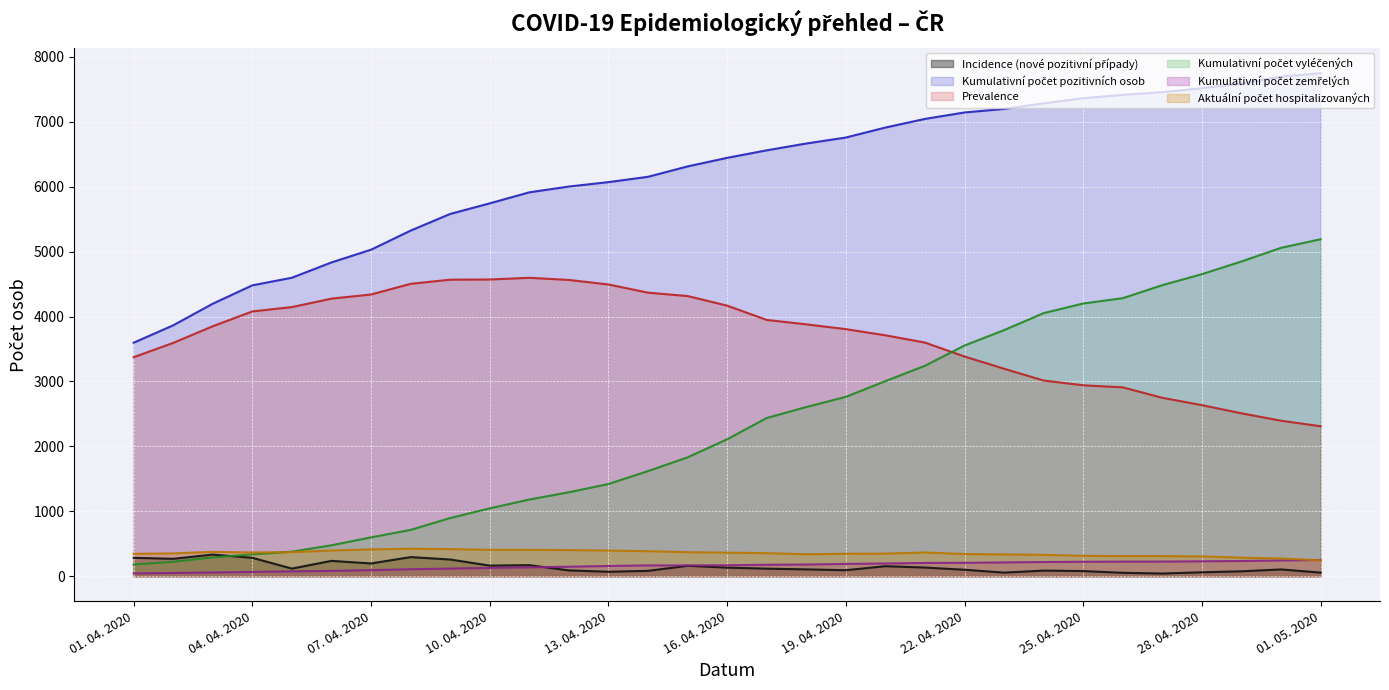

What is the difference between the Kumulativní počet vyléčených values at 26. 04. 2020 and 02. 04. 2020?

4061